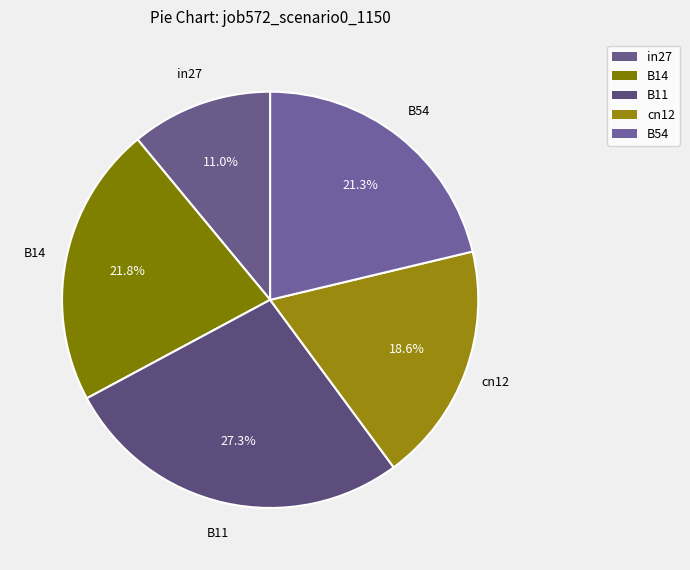

What percentage is the in27 slice, to the nearest percent?

11%